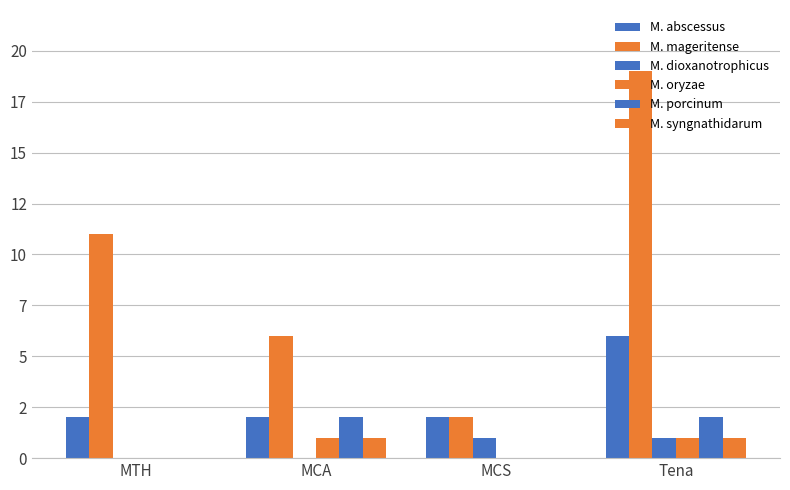

Is it true that M. porcinum equals 2 at MCA?

True